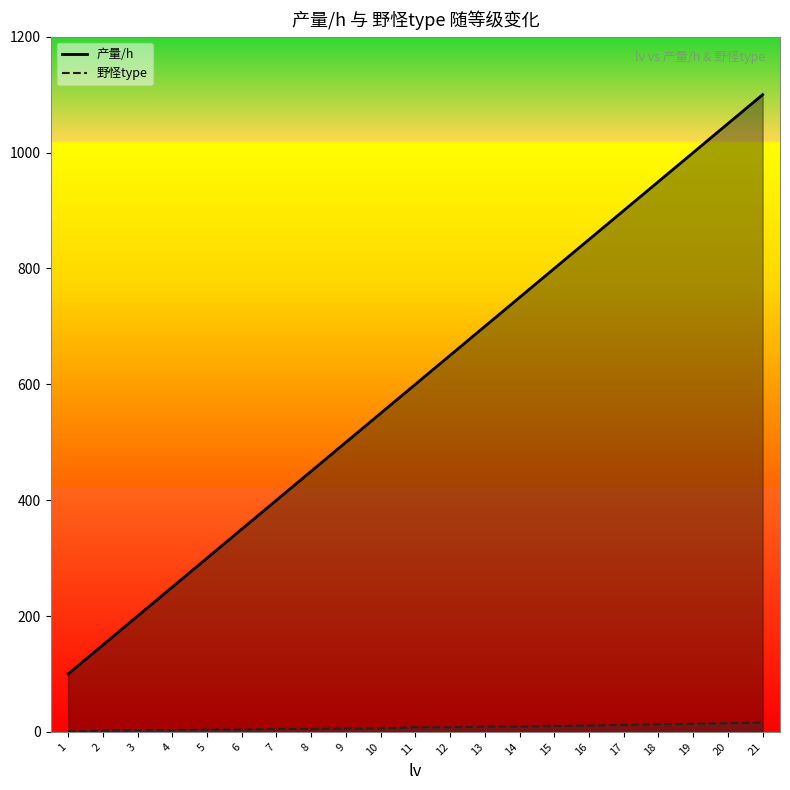

Reading left to right, list all the values displayed in this chart.

产量/h _line: 1=100	2=150	3=200	4=250	5=300	6=350	7=400	8=450	9=500	10=550	11=600	12=650	13=700	14=750	15=800	16=850	17=900	18=950	19=1000	20=1050	21=1100
野怪type _line: 1=1	2=2	3=3	4=3	5=4	6=4	7=5	8=5	9=6	10=6	11=8	12=8	13=9	14=9	15=10	16=11	17=12	18=13	19=14	20=15	21=16